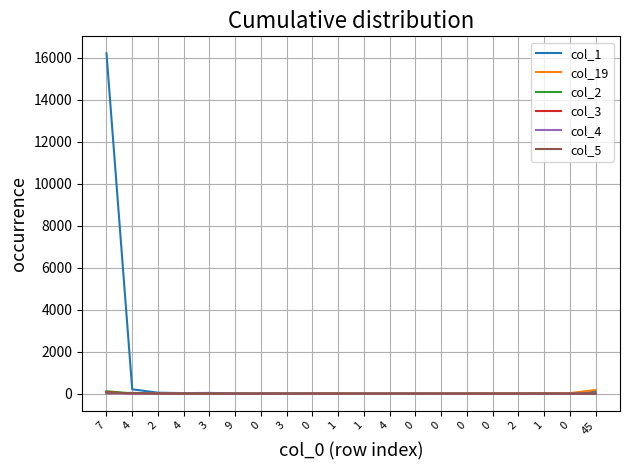

At which label is col_19 closest to 87?

7